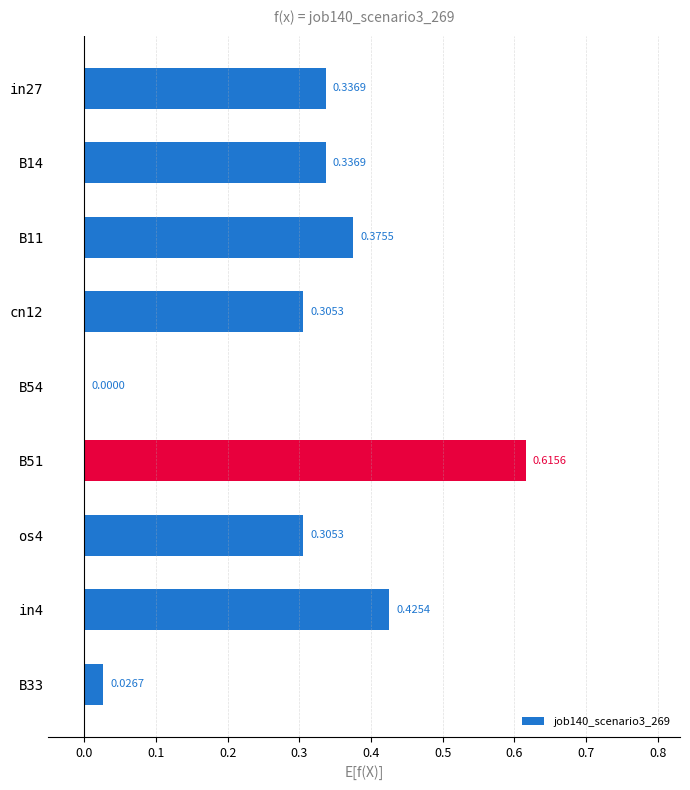

Between B51 and os4, which is larger?

B51